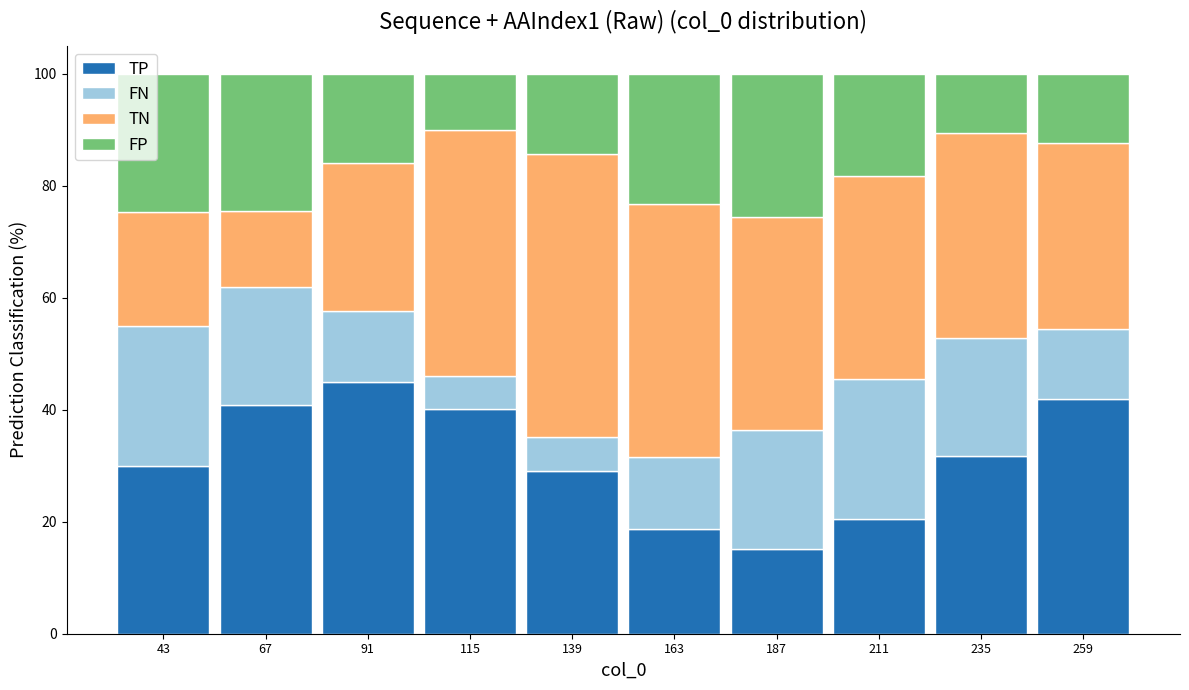

What is the total height of the stacked bar covering 80 to 105 on the x-axis? Neither the bar edges nor the heights are printed on the chart, so give them approximately, as read against the axes.

100